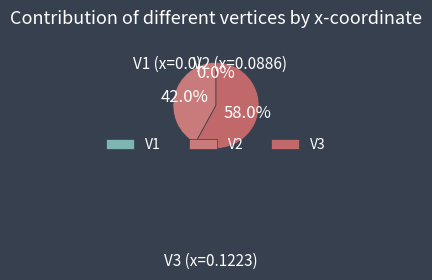

How many slices are in this pie chart?

3